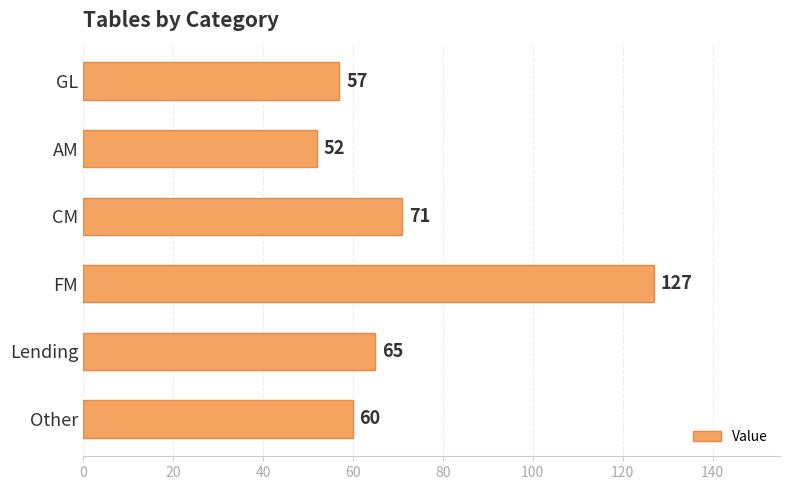

How many bars are there in total?

6